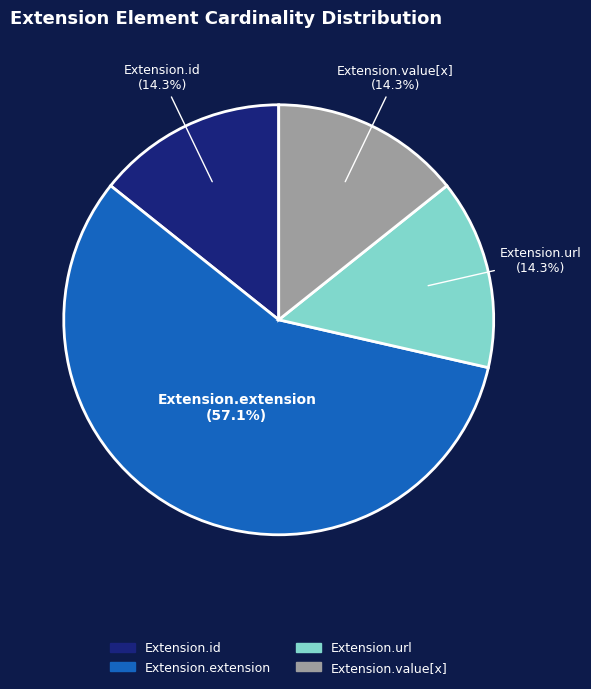

How many segments does this pie chart have?

4